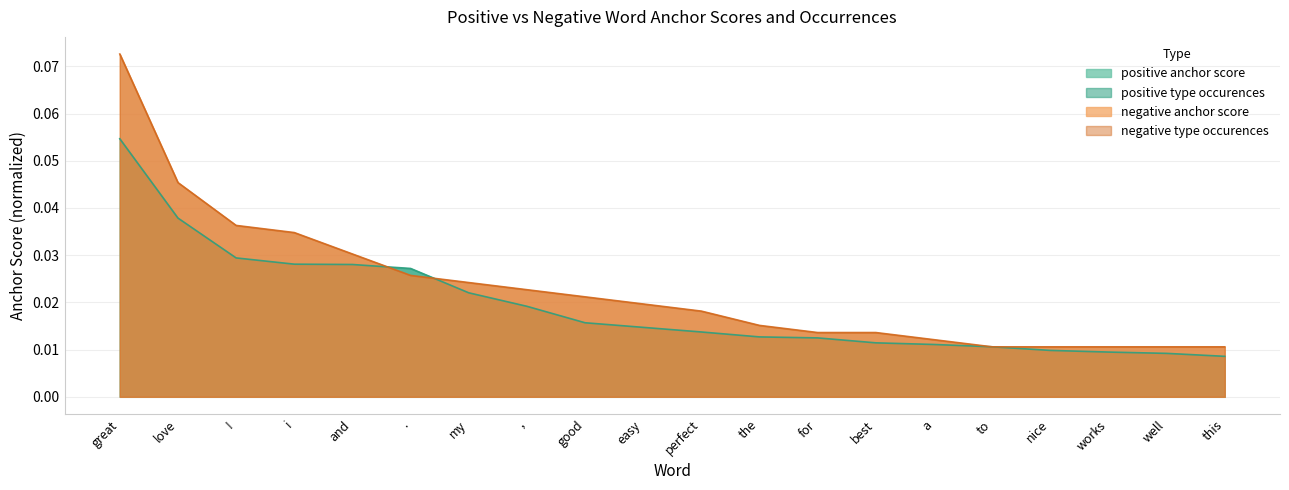

List the labels in order of positive anchor score value, smallest first.

this, well, works, nice, to, a, best, for, the, perfect, easy, good, ,, my, ., and, i, !, love, great